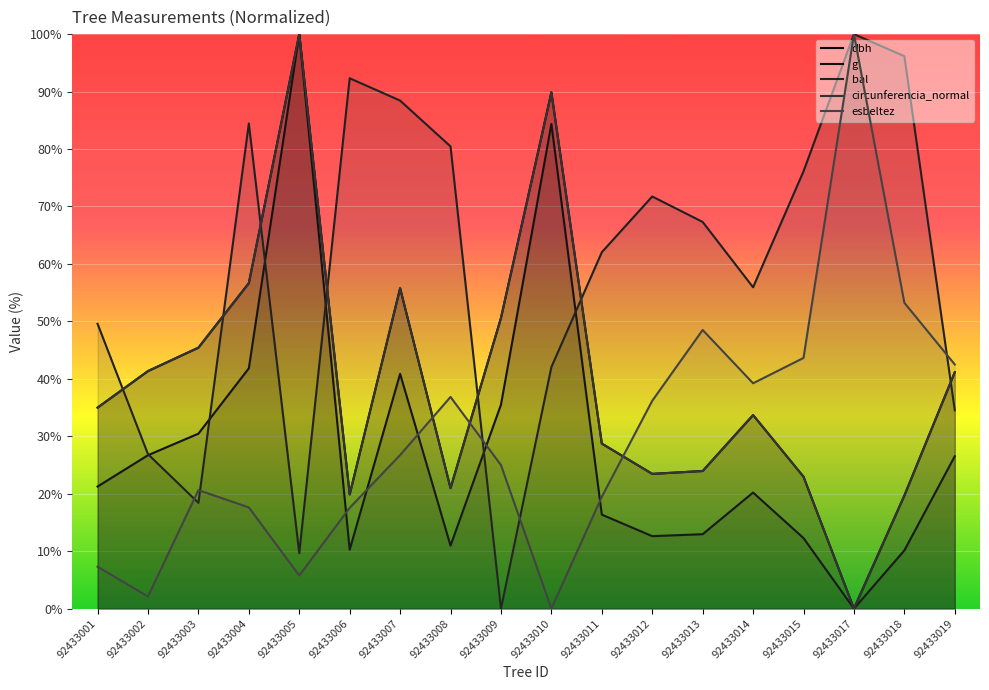

Rank the series by their maximum value, from highest to lowest.

dbh, g, bal, circunferencia_normal, esbeltez